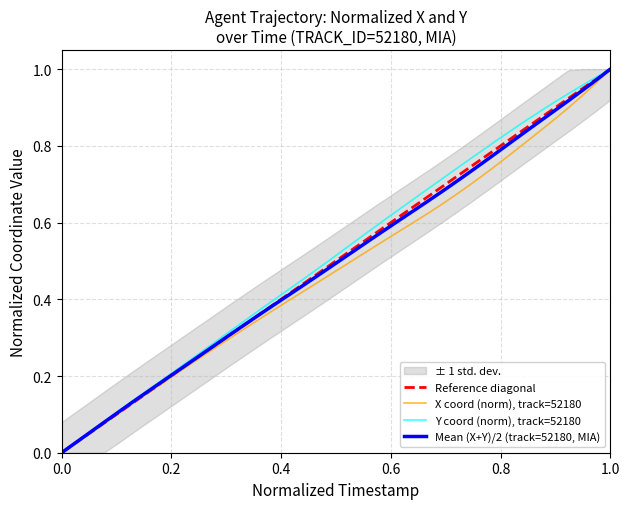

Which series has the widest spread of values?

X